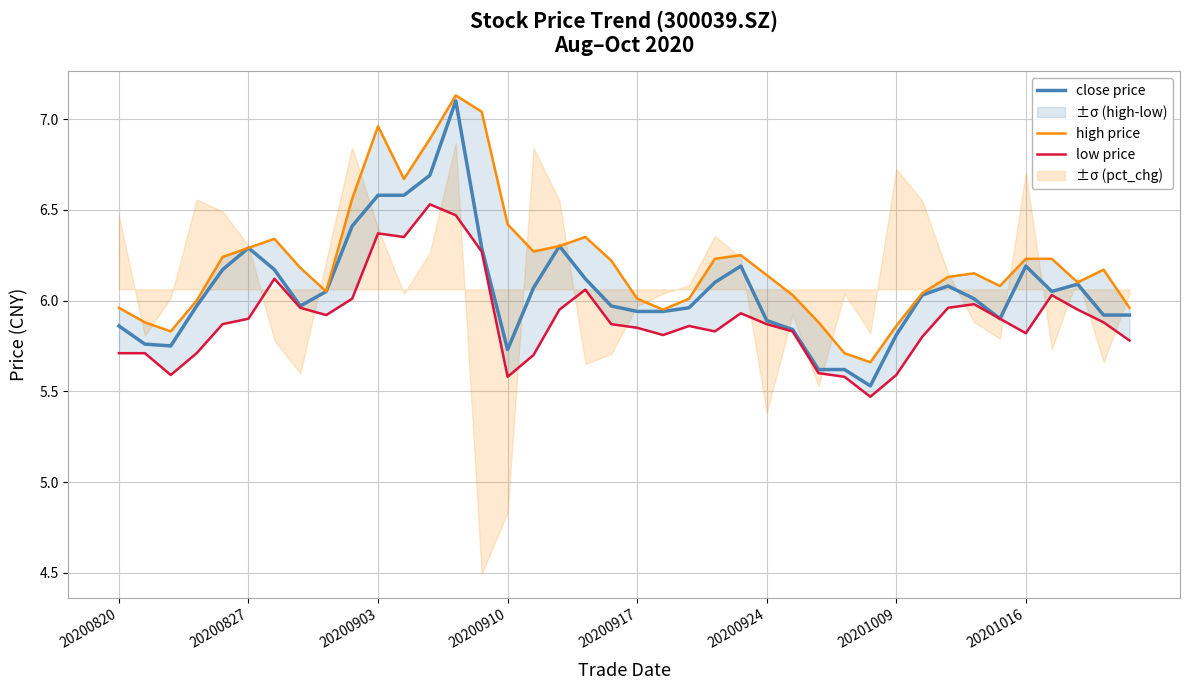

What is the highest value of the close price series?

7.1